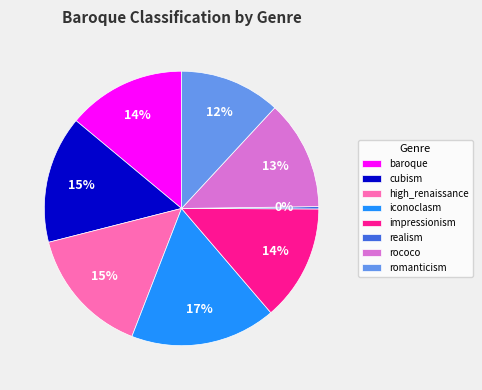

What is the largest slice in the pie chart?

iconoclasm